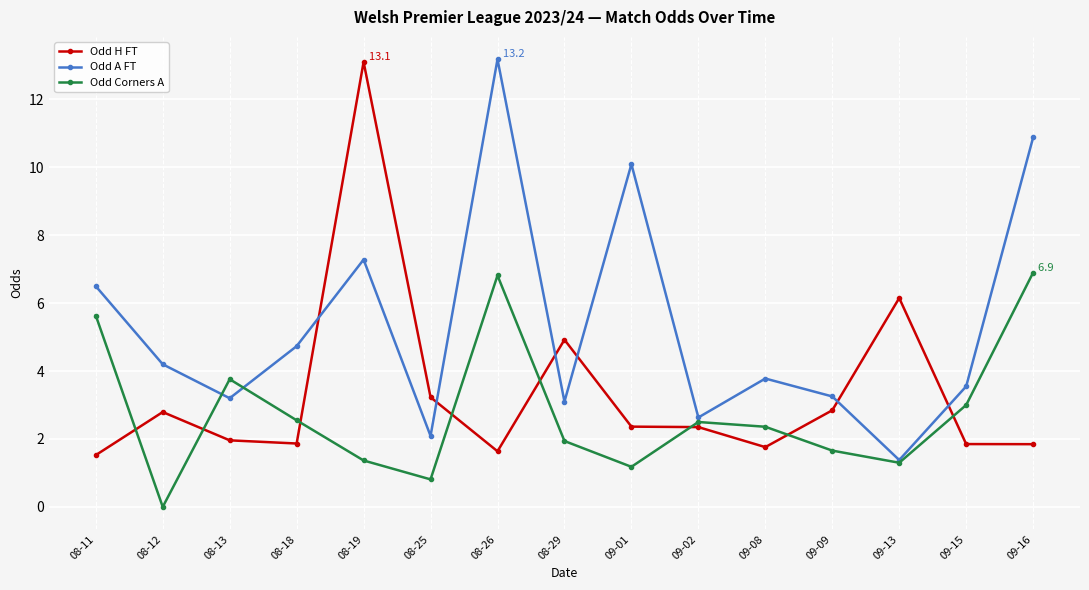

What is the sum of all Odd H FT values?

50.2